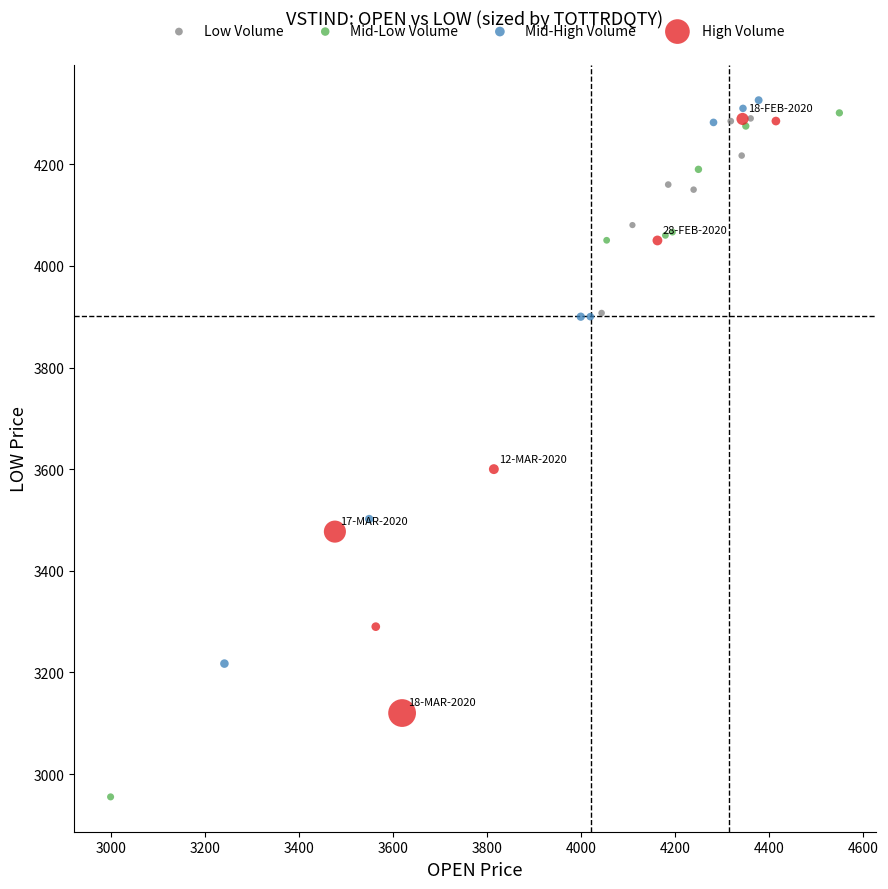

Which series contains the lowest Y value?

Mid-Low Volume